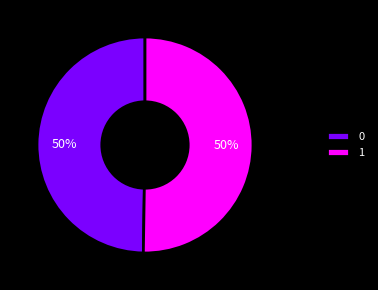

Approximately how many times larger is the value at 1 compared to 0?

1.0